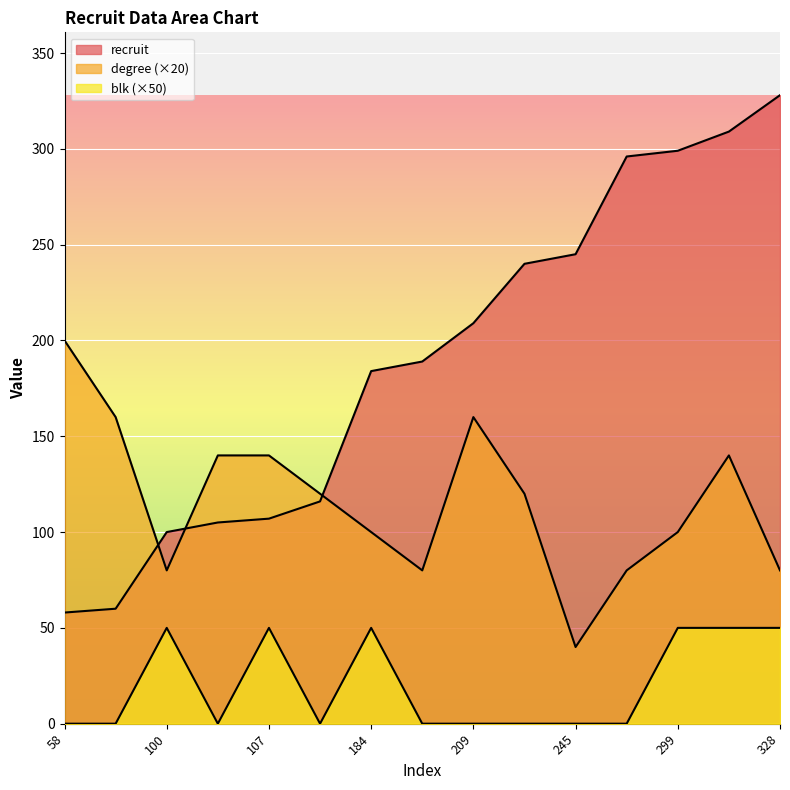

At 189, list the series in order from largest to smallest.

recruit, degree, blk